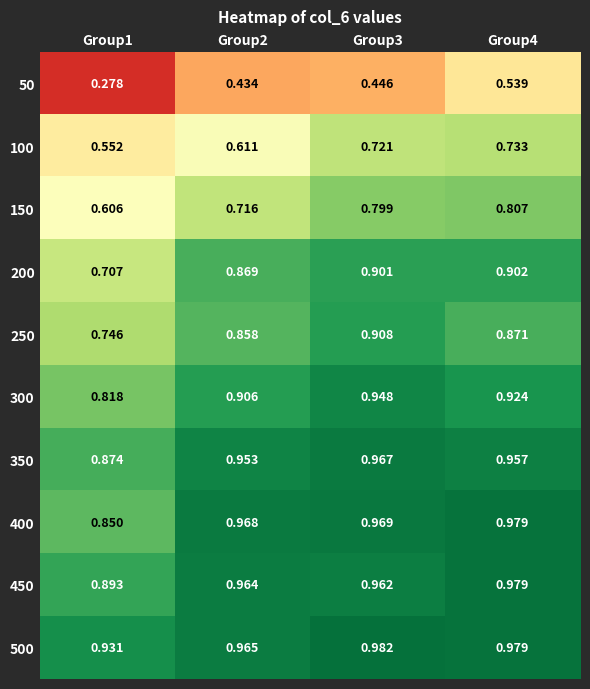

Is the value of 350 at Group4 greater than the value of 50 at Group1?

Yes